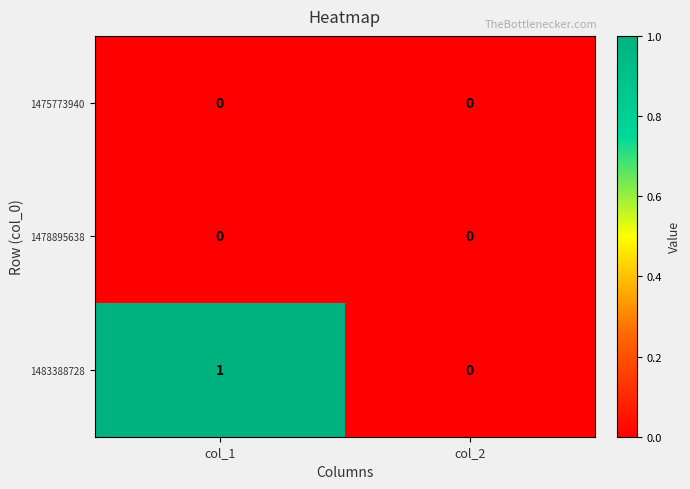

Which series has the largest total across all categories?

1483388728